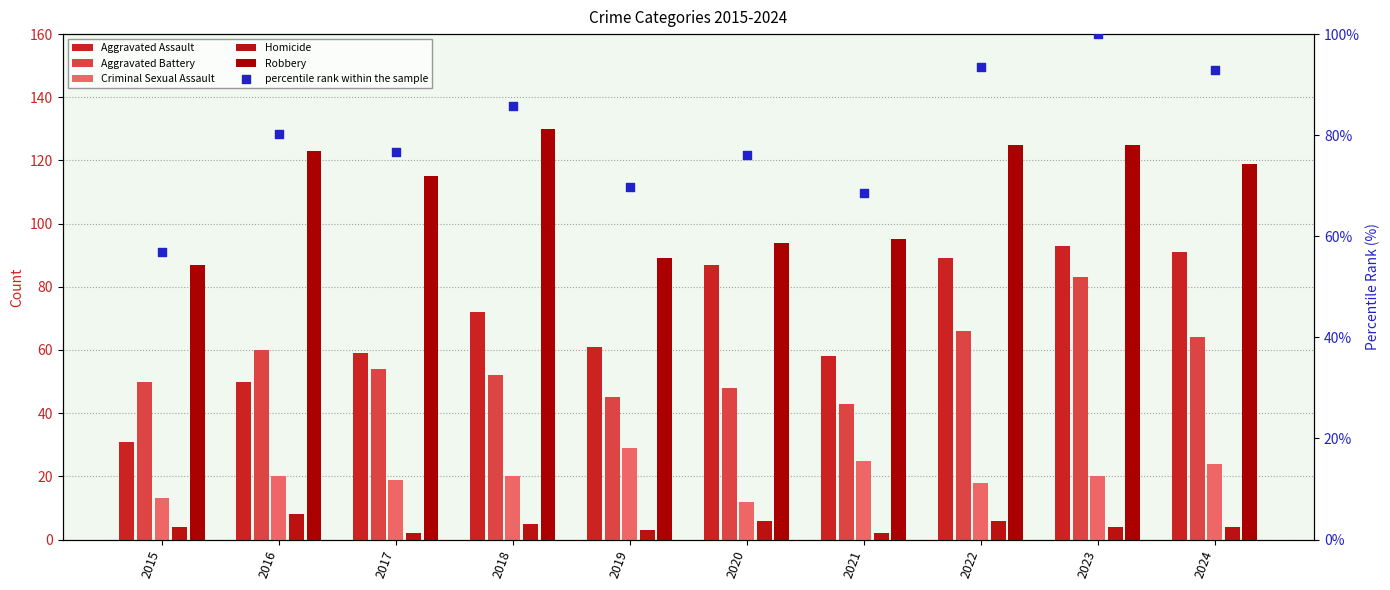

At how many categories does at least one series exceed 45?

10